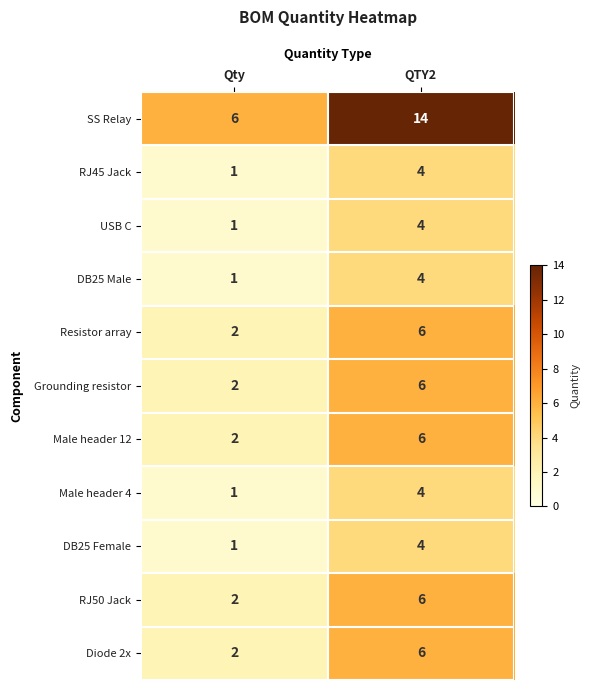

Reading left to right, list all the values displayed in this chart.

SS Relay: 6	14
RJ45 Jack: 1	4
USB C: 1	4
DB25 Male: 1	4
Resistor array: 2	6
Grounding resistor: 2	6
Male header 12: 2	6
Male header 4: 1	4
DB25 Female: 1	4
RJ50 Jack: 2	6
Diode 2x: 2	6